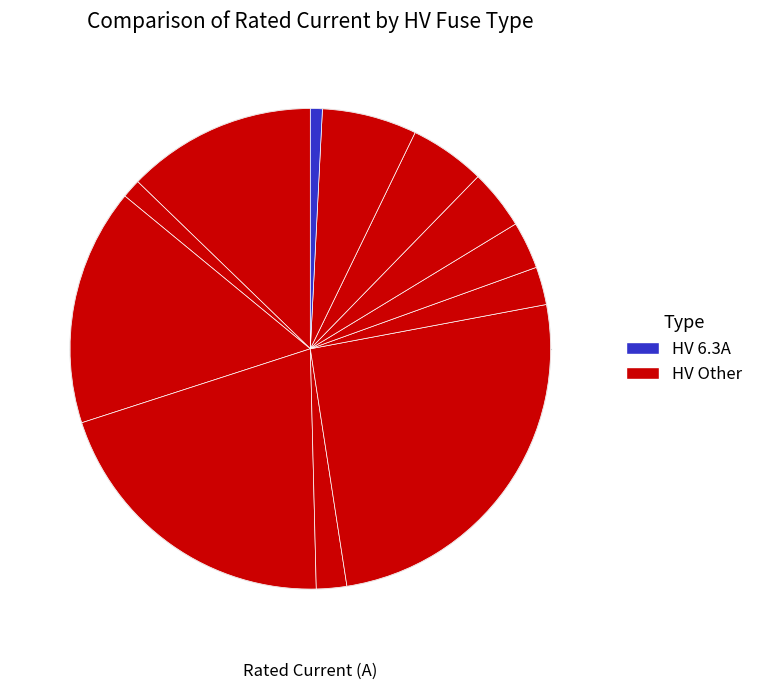

To the nearest percent, what is the difference between the largest and smallest slice percentages?

25%